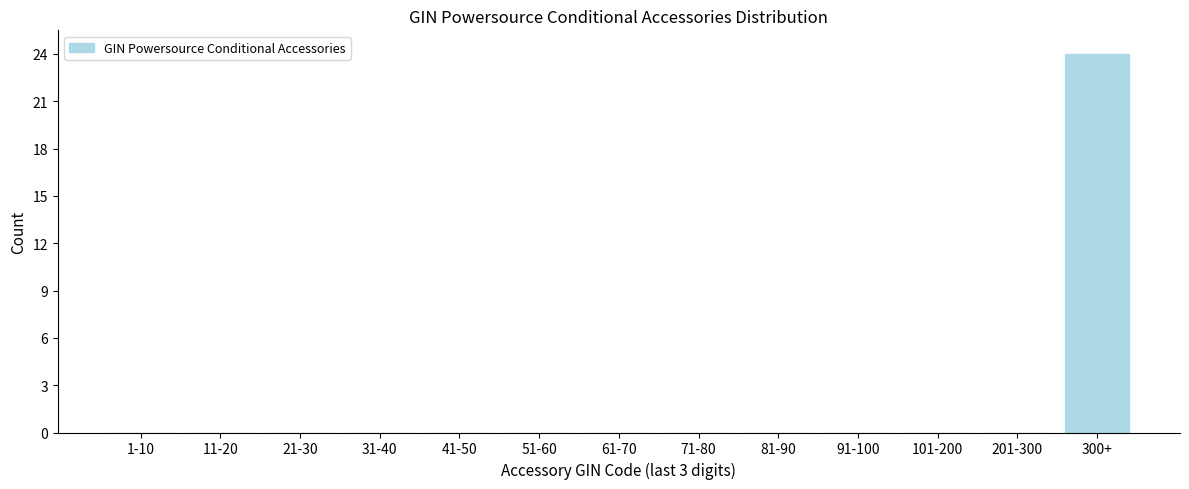

Reading left to right, list all the values displayed in this chart.

1-10=0	11-20=0	21-30=0	31-40=0	41-50=0	51-60=0	61-70=0	71-80=0	81-90=0	91-100=0	101-200=0	201-300=0	300+=24